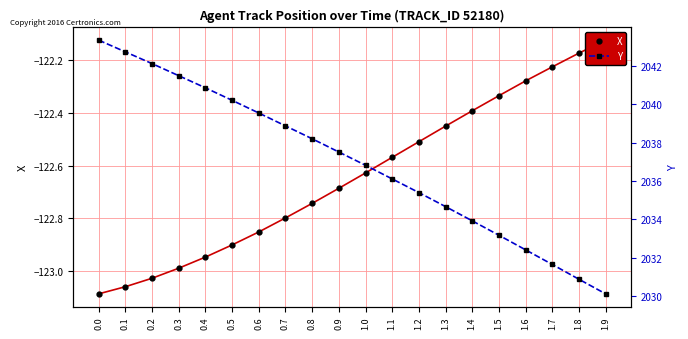

What is the lowest value of the Y series?

2030.1